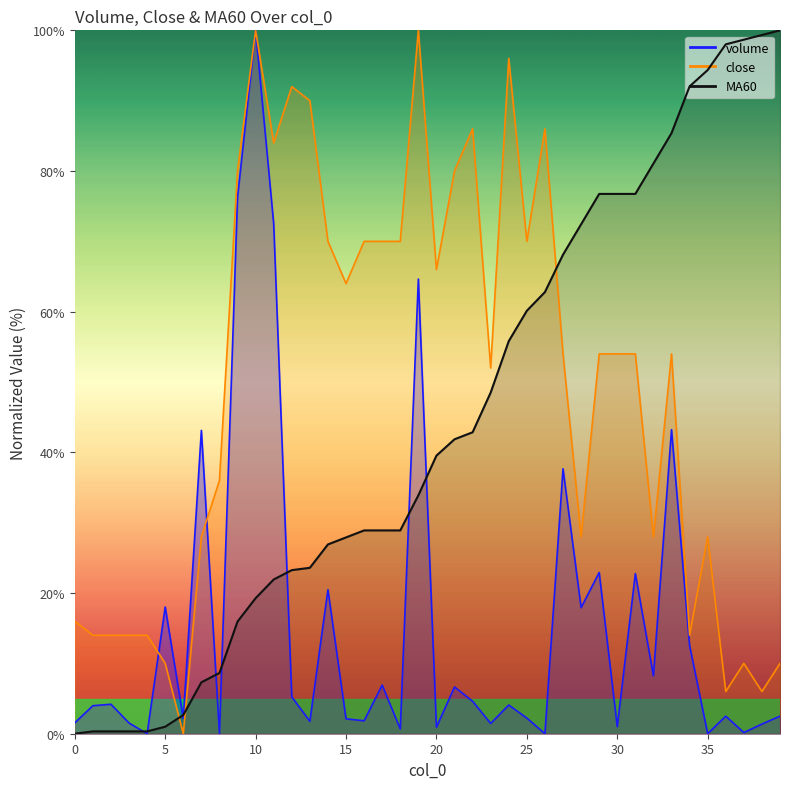

Reading left to right, extract all data points from this chart.

volume: 0=1.6	1=4.0	2=4.2	3=1.5	4=0.0	5=18.0	6=2.2	7=43.1	8=0.0	9=76.3	10=100.0	11=72.5	12=5.2	13=1.8	14=20.5	15=2.1	16=1.8	17=6.9	18=0.7	19=64.6	20=0.9	21=6.6	22=4.6	23=1.5	24=4.1	25=2.2	26=0.0	27=37.7	28=17.9	29=22.9	30=1.0	31=22.8	32=8.2	33=43.2	34=12.5	35=0.0	36=2.5	37=0.2	38=1.4	39=2.5
close: 0=16.0	1=14.0	2=14.0	3=14.0	4=14.0	5=10.0	6=0.0	7=28.0	8=36.0	9=80.0	10=100.0	11=84.0	12=92.0	13=90.0	14=70.0	15=64.0	16=70.0	17=70.0	18=70.0	19=100.0	20=66.0	21=80.0	22=86.0	23=52.0	24=96.0	25=70.0	26=86.0	27=54.0	28=28.0	29=54.0	30=54.0	31=54.0	32=28.0	33=54.0	34=14.0	35=28.0	36=6.0	37=10.0	38=6.0	39=10.0
MA60: 0=0.0	1=0.3	2=0.3	3=0.3	4=0.3	5=1.0	6=2.7	7=7.3	8=8.6	9=15.9	10=19.3	11=21.9	12=23.3	13=23.6	14=26.9	15=27.9	16=28.9	17=28.9	18=28.9	19=33.9	20=39.5	21=41.9	22=42.9	23=48.5	24=55.8	25=60.1	26=62.8	27=68.1	28=72.4	29=76.7	30=76.7	31=76.7	32=81.1	33=85.4	34=92.0	35=94.4	36=98.0	37=98.7	38=99.3	39=100.0